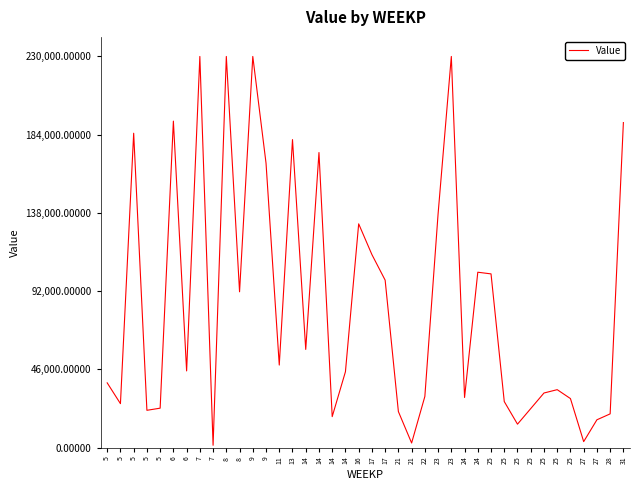

How many lines are shown in the chart?

1